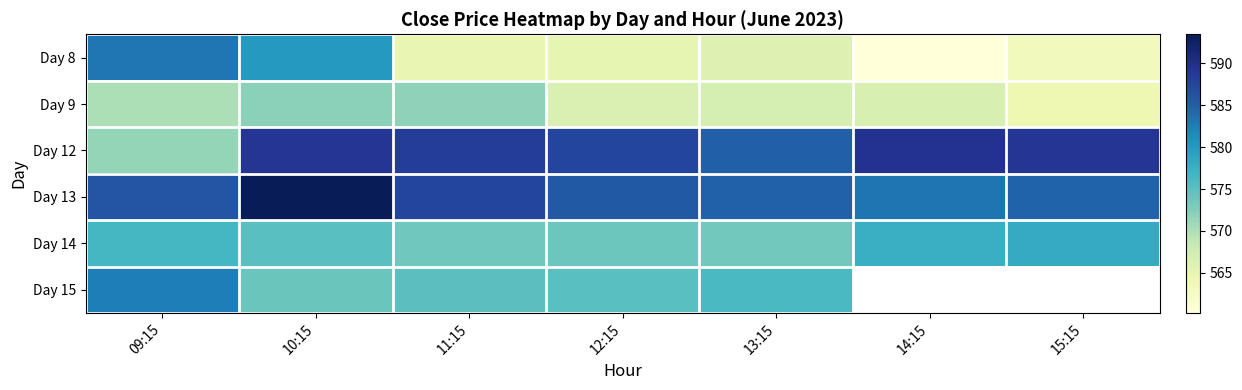

Which category has the lowest value in the Day 8 series?

14:15